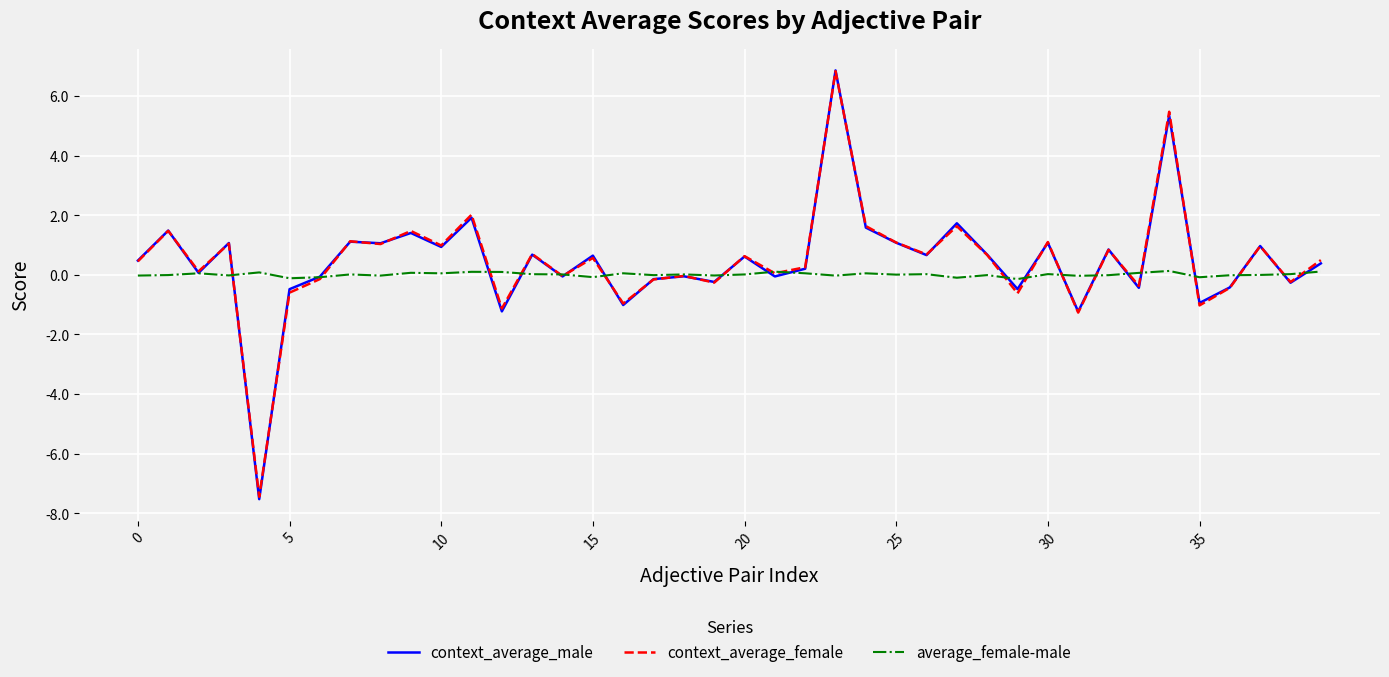

What are all the series names shown in the legend?

context_average_male, context_average_female, average_female-male